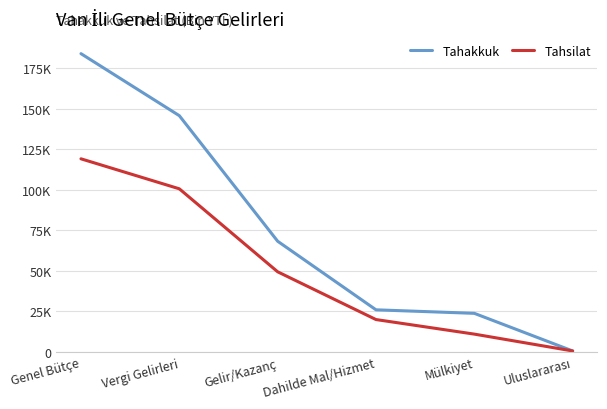

At which label does Tahakkuk first exceed 68280?

Genel Bütçe